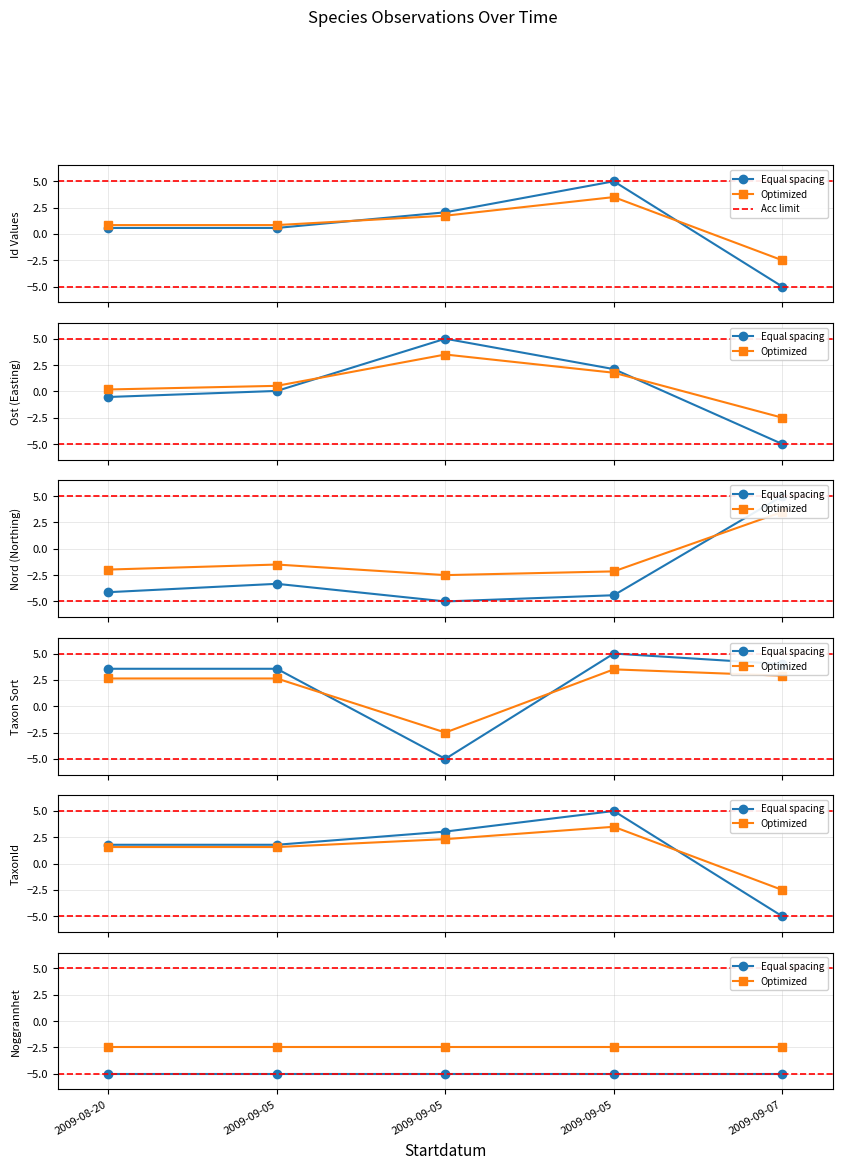

What is the minimum value shown in the chart?

-5.0